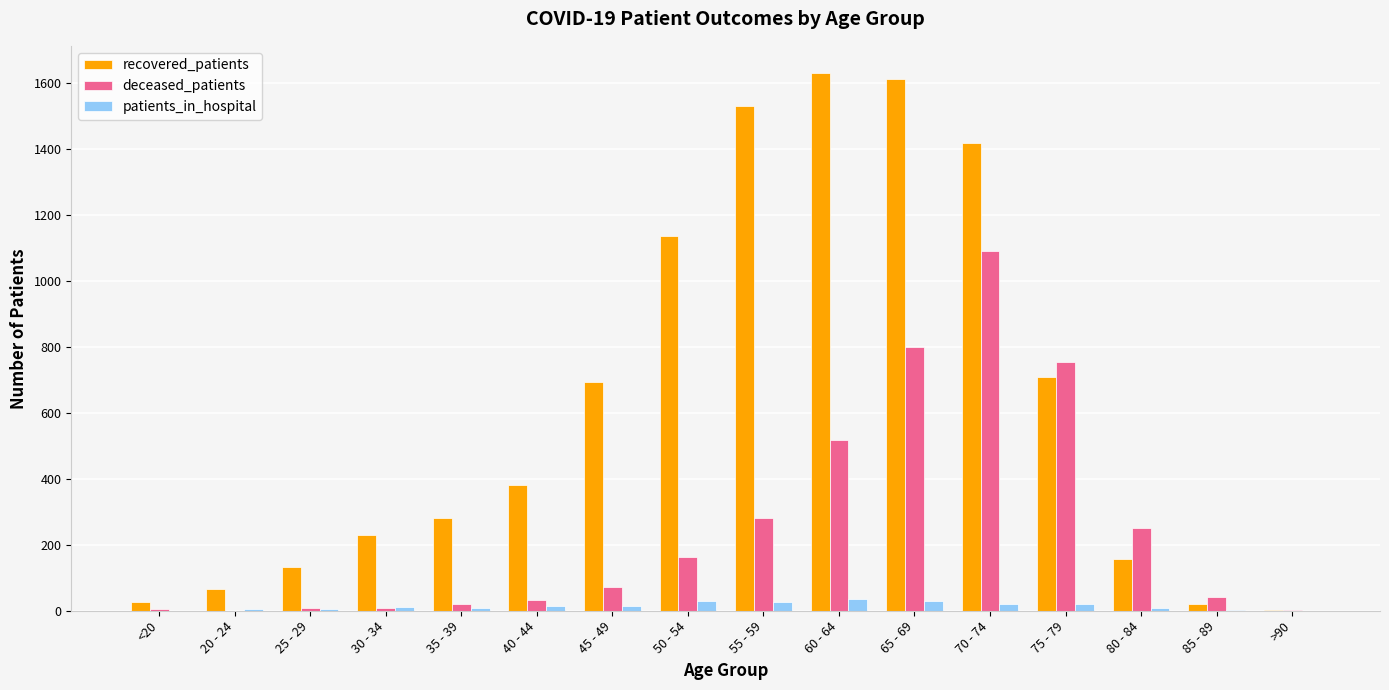

Does the chart contain stacked bars?

No